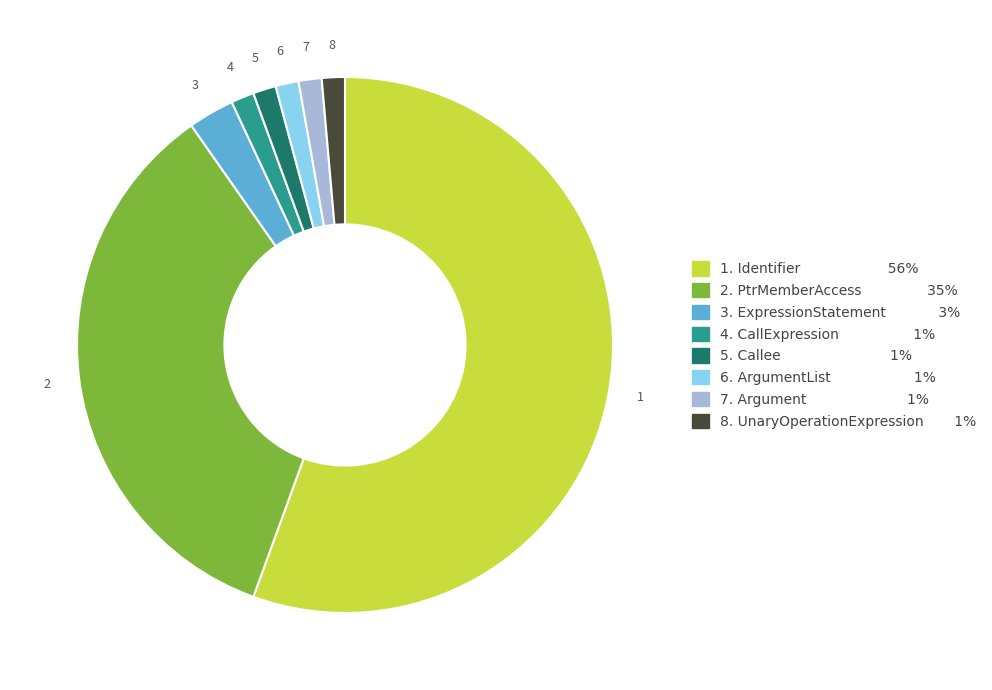

Is there a majority slice in this chart?

Yes